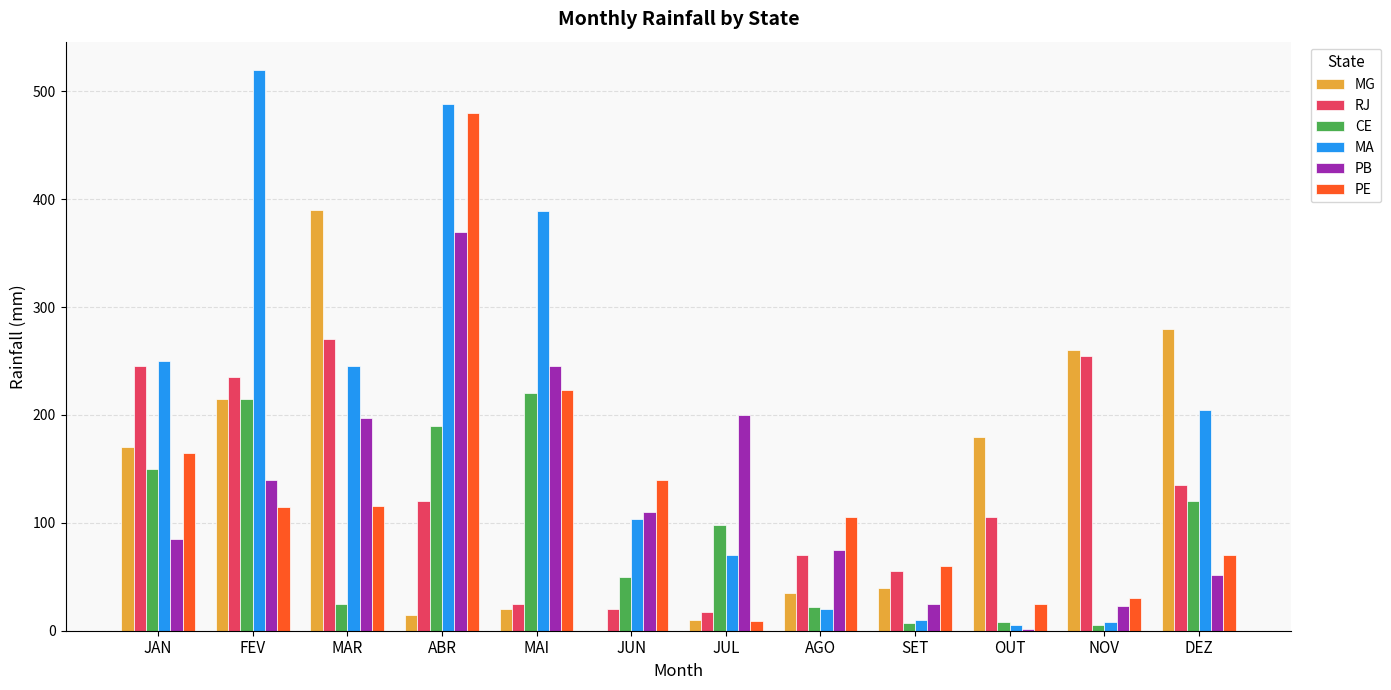

Are the bars grouped side by side (vs. stacked)?

Yes